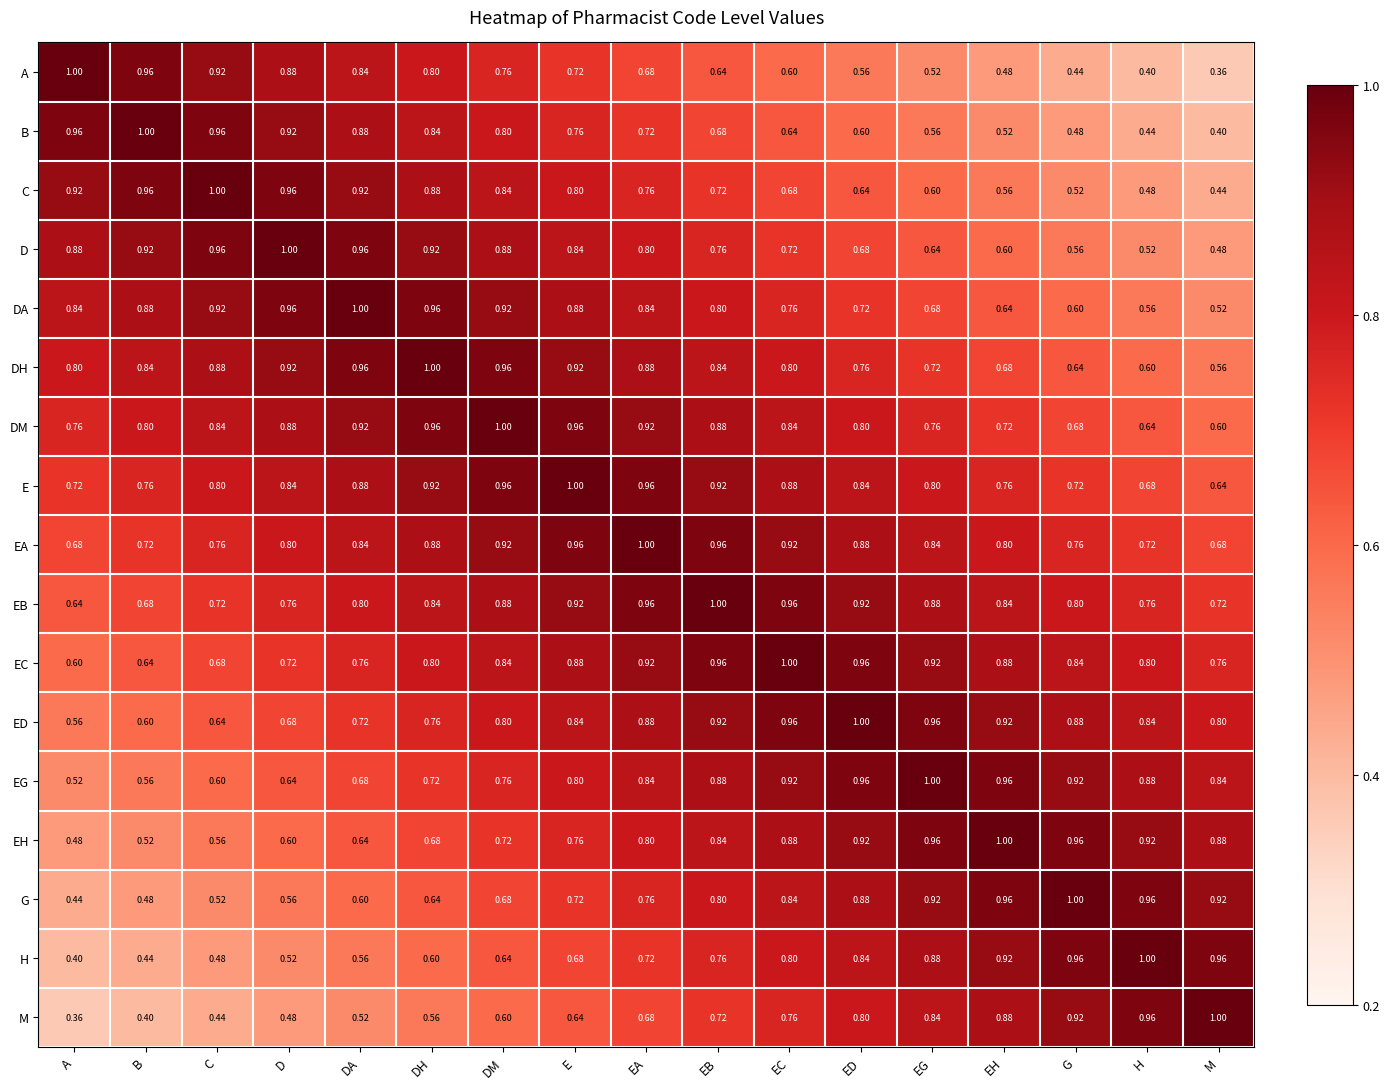

At which label does E reach its minimum?

M